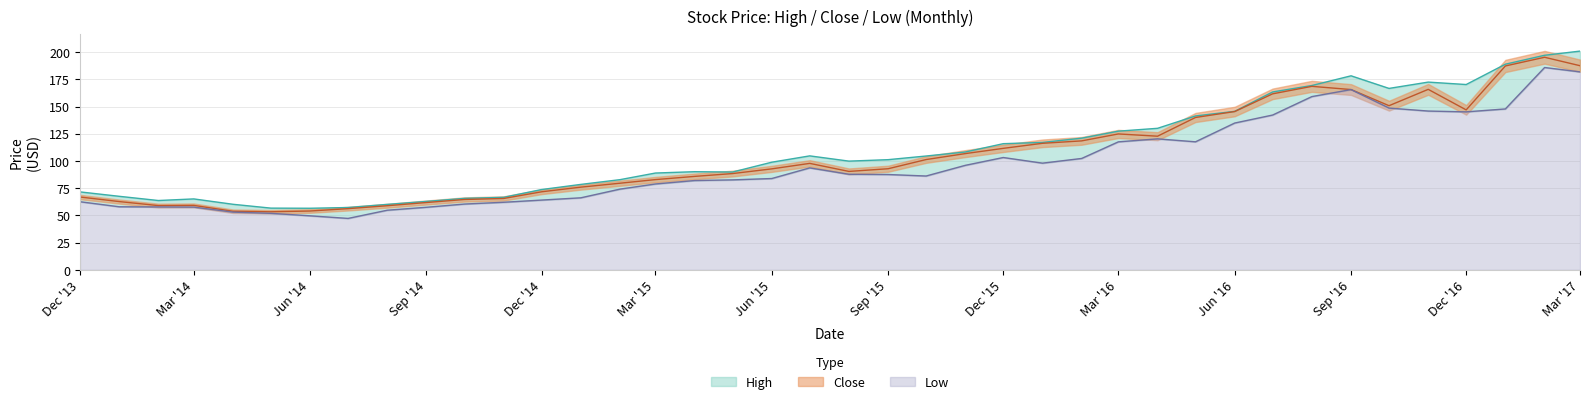

What is the average value of the High series?

109.5